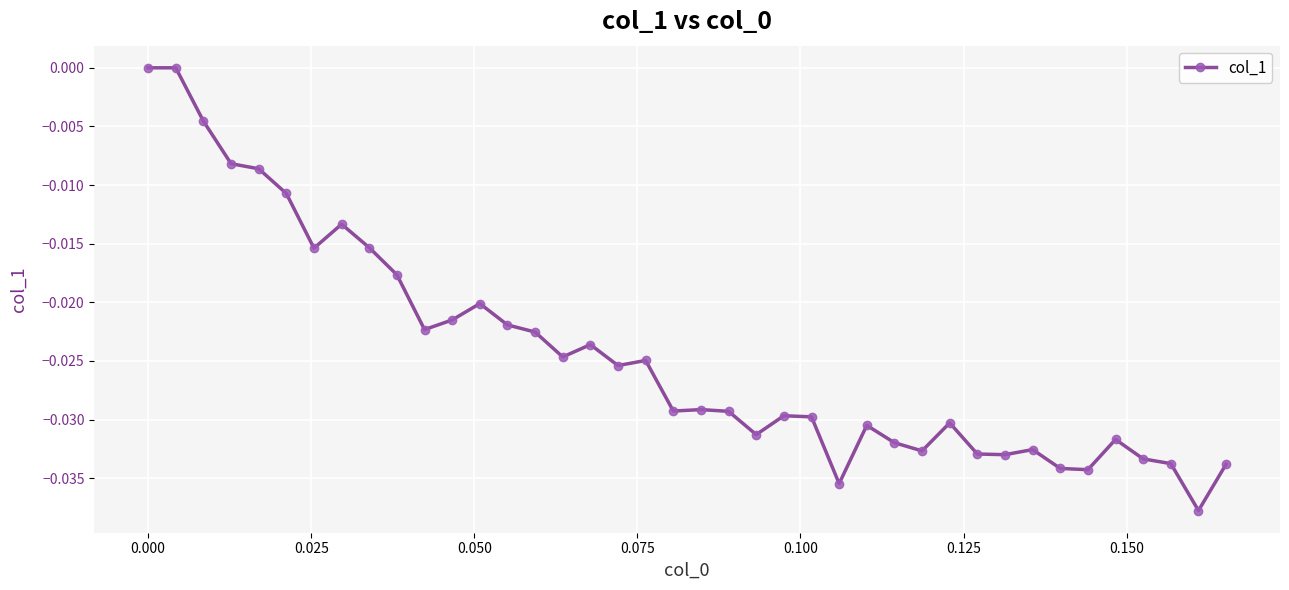

What is the sum of all values?

-1.0